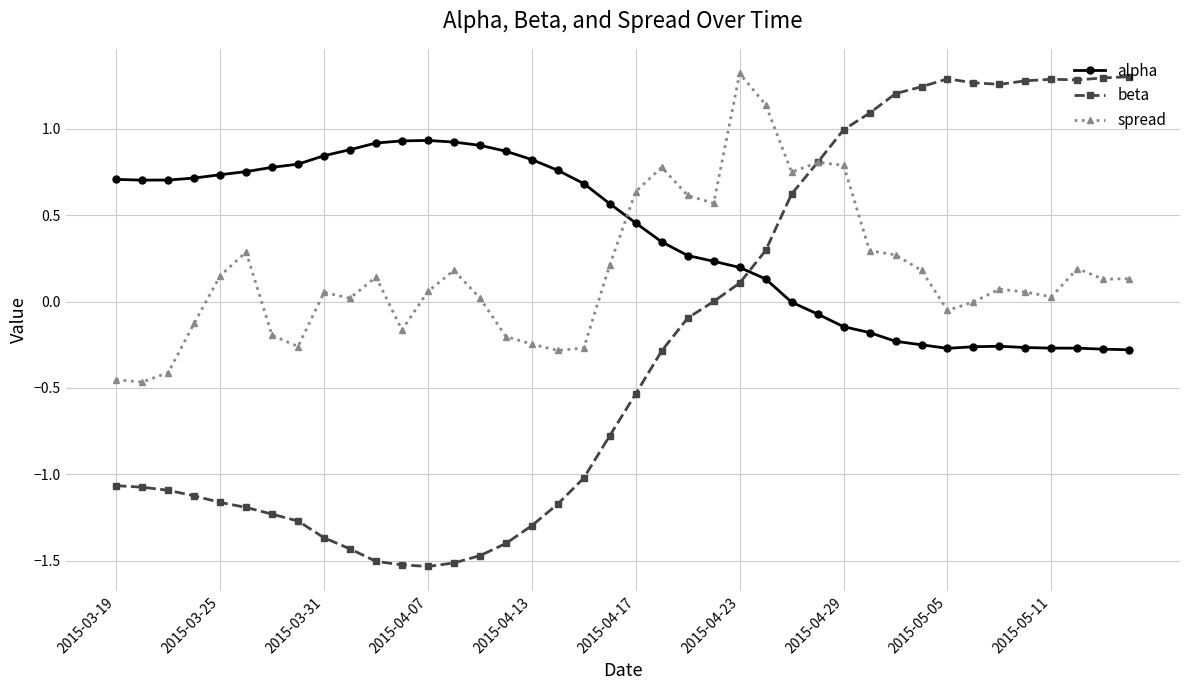

Which series has the largest total across all categories?

alpha